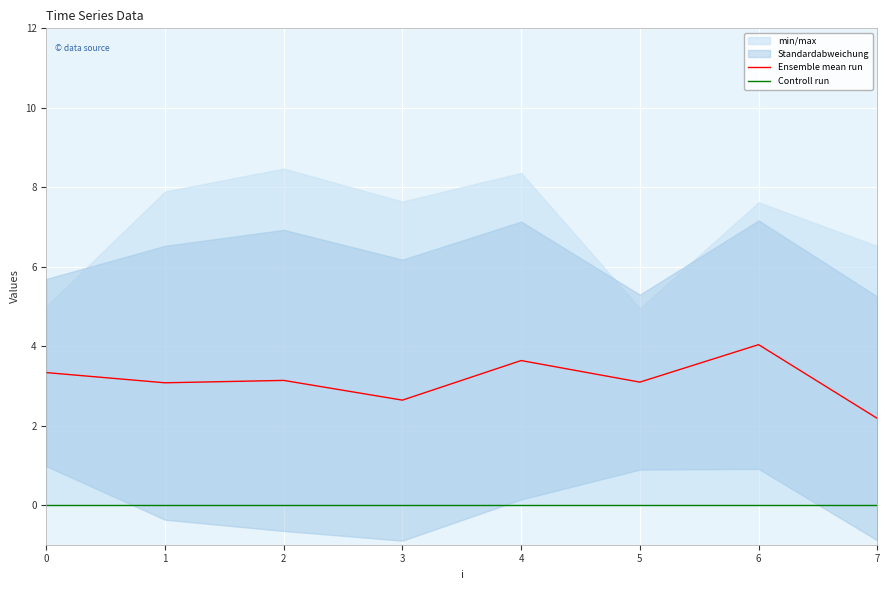

Which series changed the most between 1 and 7?

Ensemble mean run